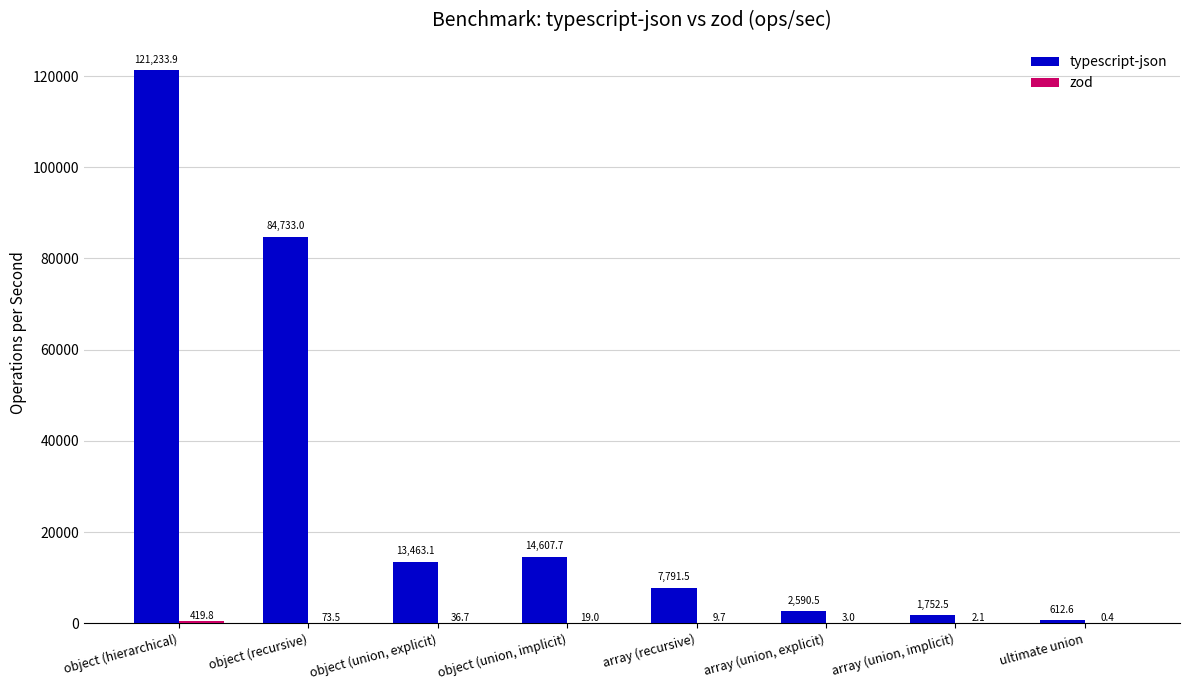

At which label is typescript-json closest to 60923?

object (recursive)